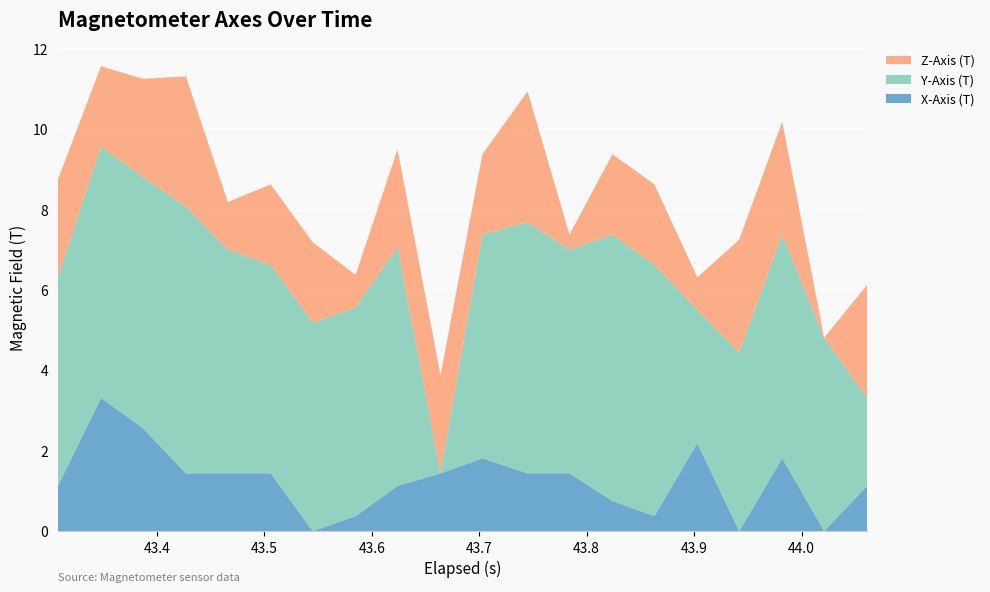

What is the maximum value for X-Axis (T)?

3.3